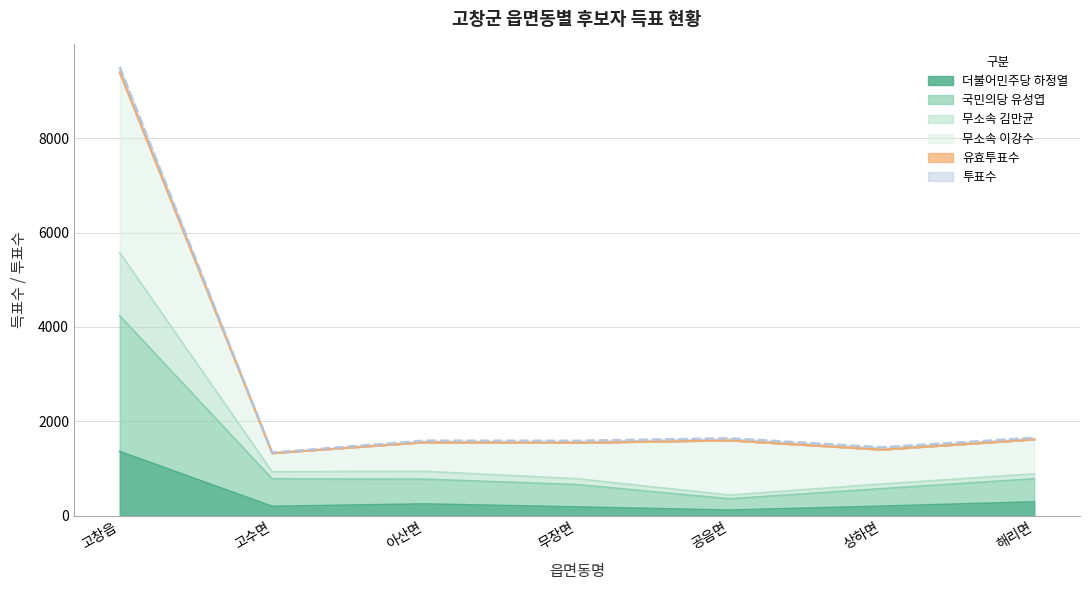

What is the difference between the highest and lowest values at 공음면?

1522